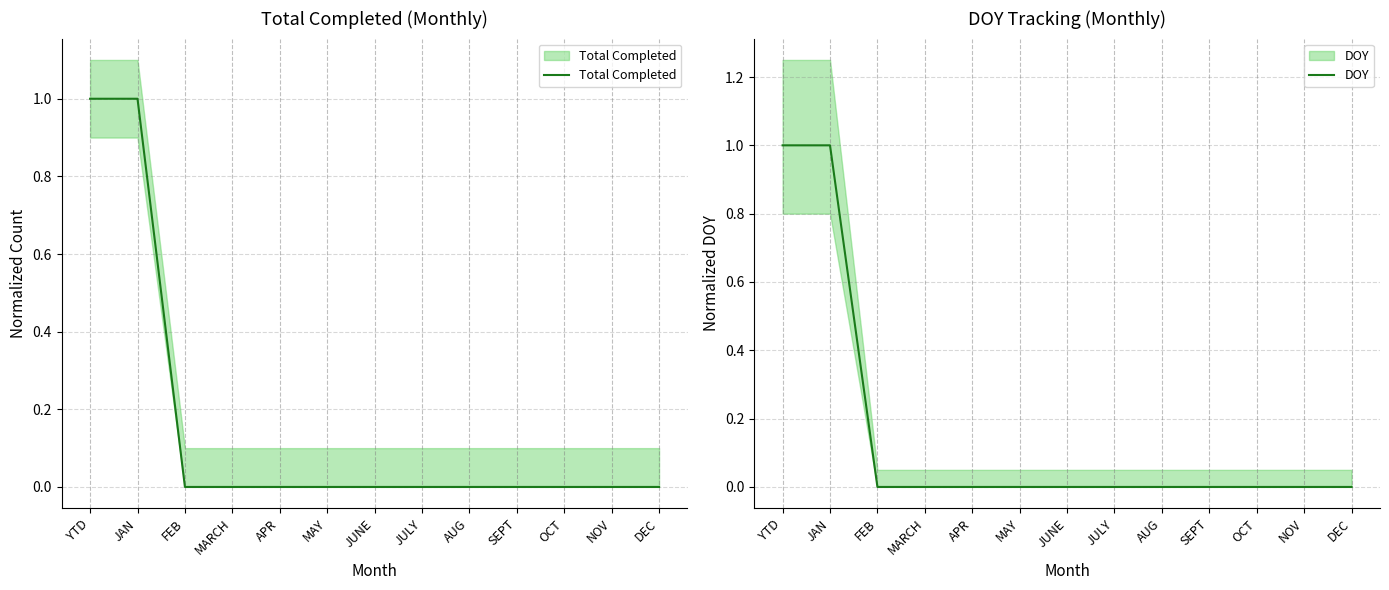

Where is Total Completed nearest to the value 0?

FEB